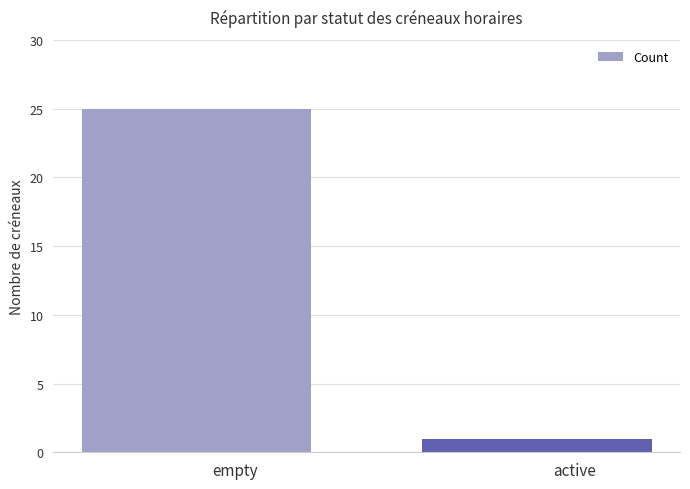

Which category has the highest value across all series?

empty